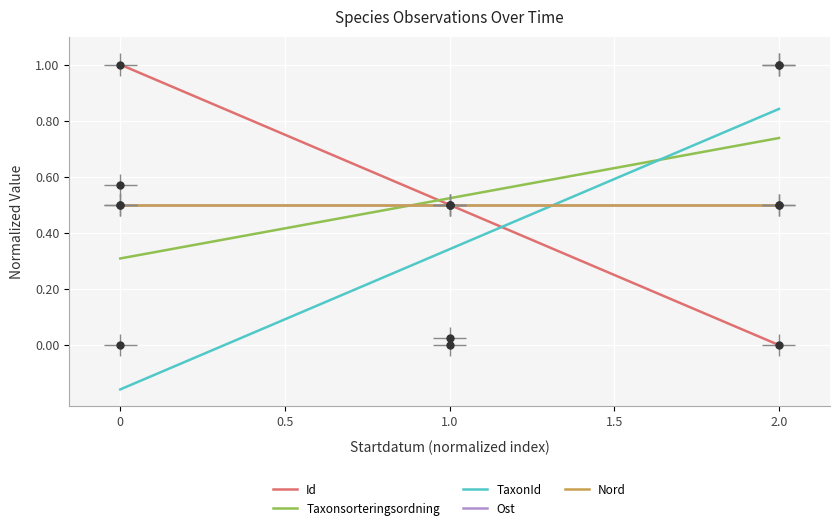

Between 0 and 2.0, which series saw the biggest shift?

Id